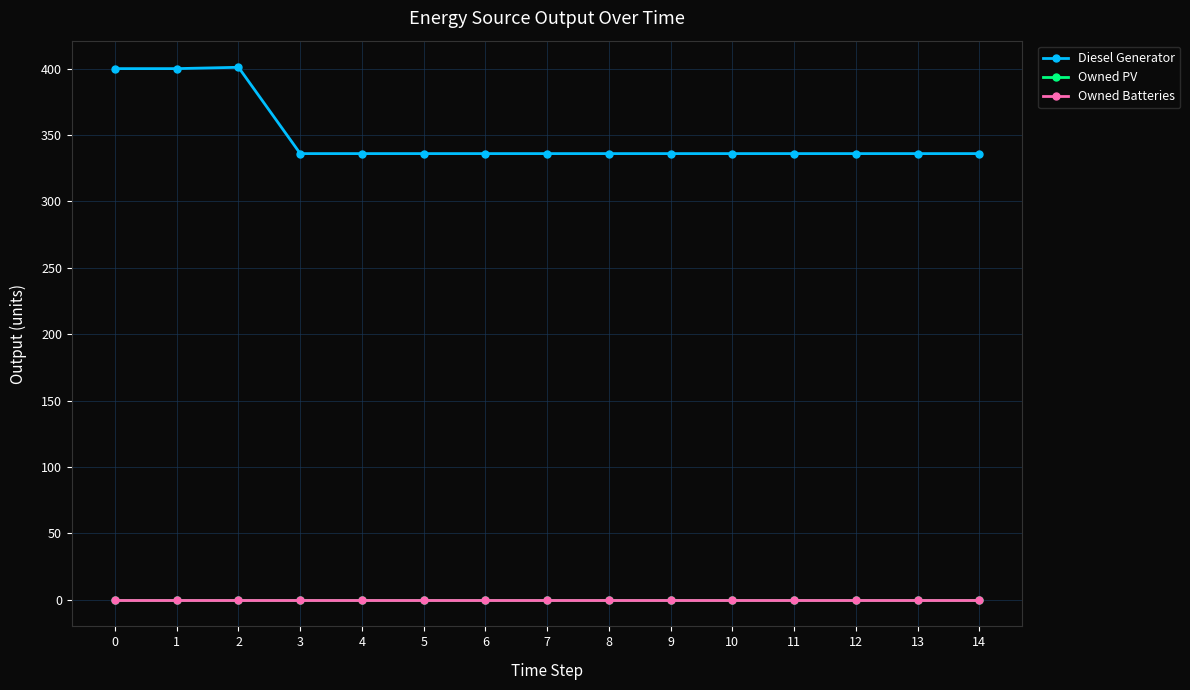

What is the total value across all series at 12?

336